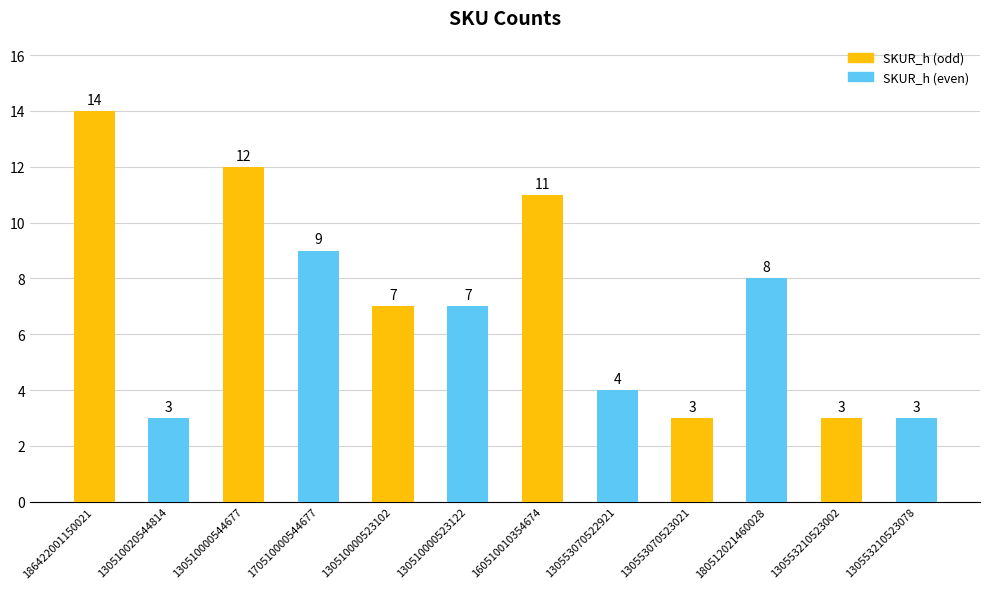

What is the change in value from 130510000544677 to 130510000523122?

-5